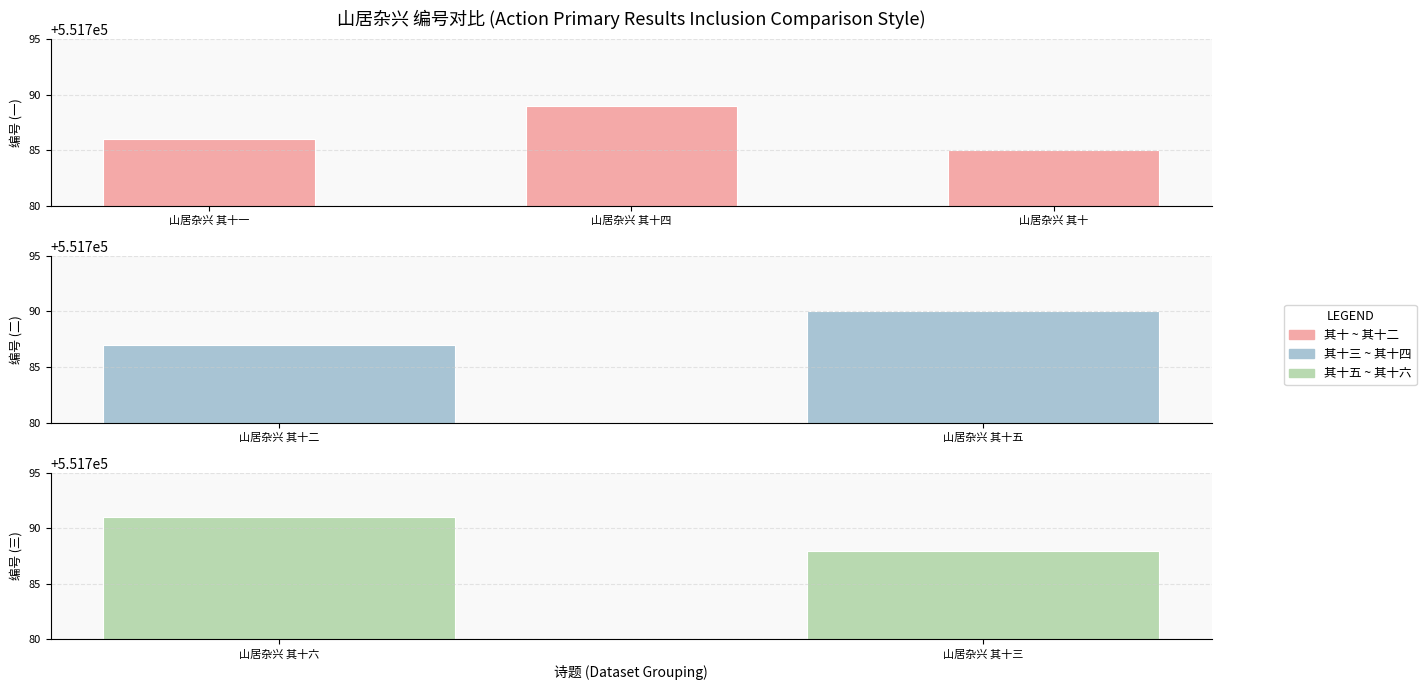

List the labels in order of value, largest first.

山居杂兴 其十六, 山居杂兴 其十五, 山居杂兴 其十四, 山居杂兴 其十三, 山居杂兴 其十二, 山居杂兴 其十一, 山居杂兴 其十